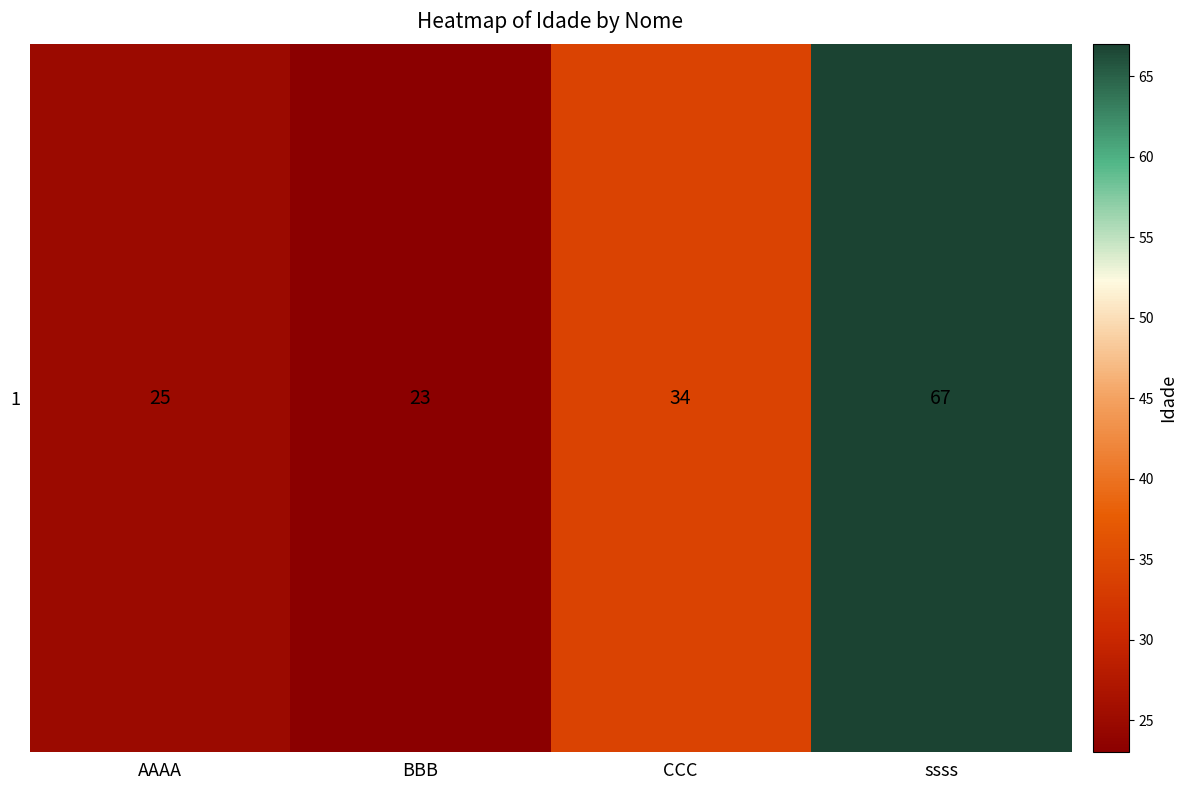

Between CCC and ssss, which is larger?

ssss